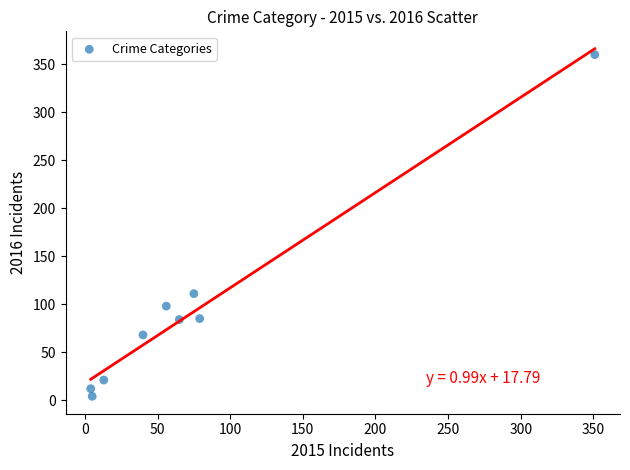

What Y value in the scatter plot is closest to 182?

111